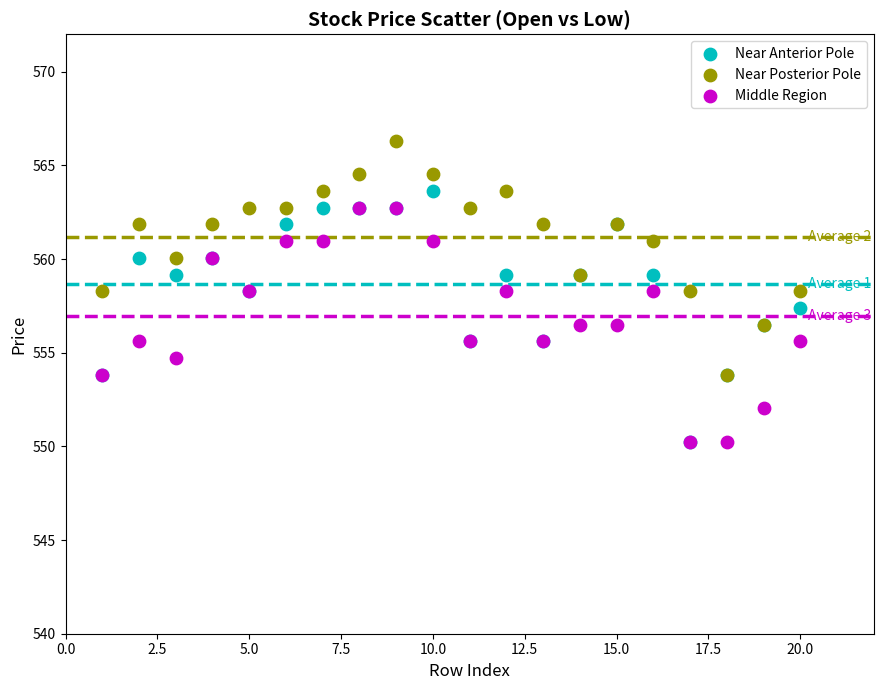

Which series has the widest spread of Y values?

Near Anterior Pole